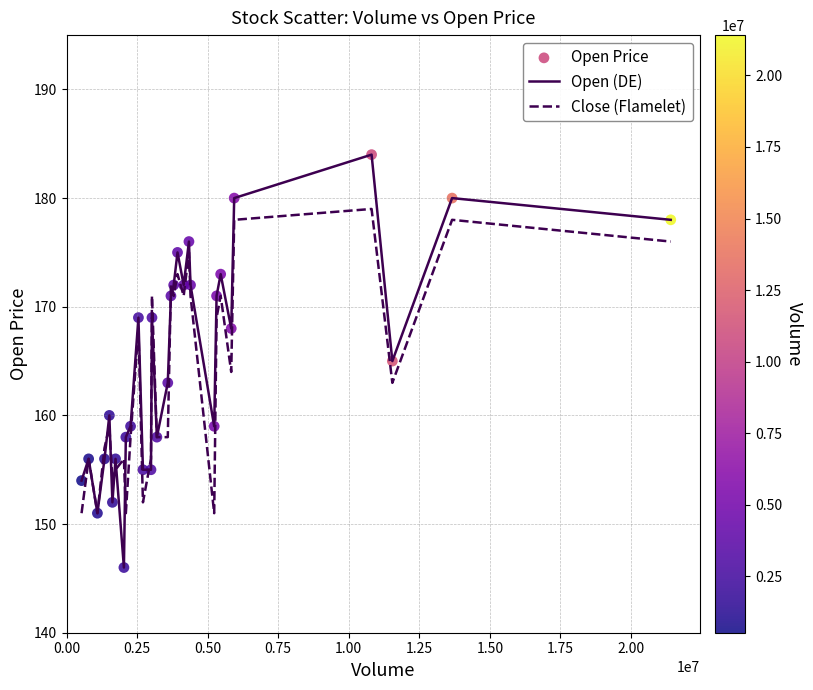

Which series has the widest spread of values?

Open (DE)